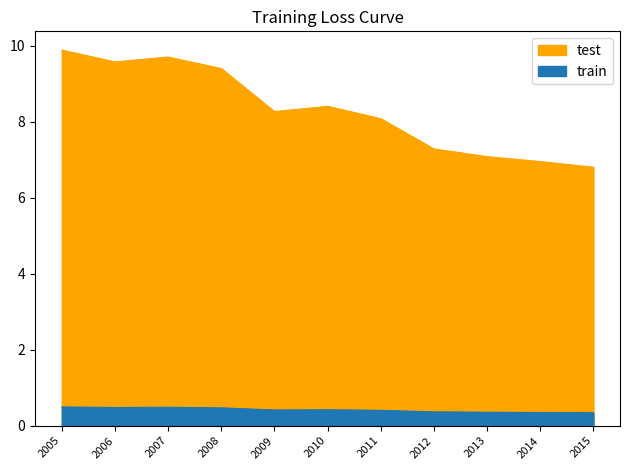

Where is the data nearest to the value 8?

2011